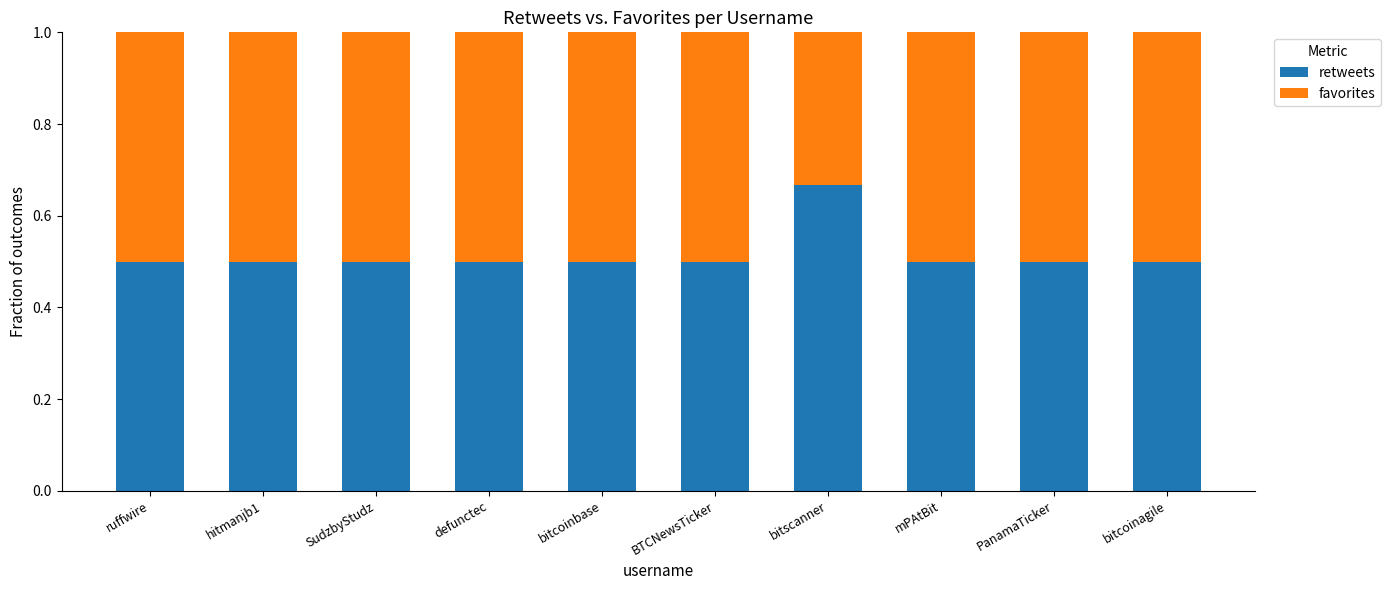

What is the sum of the retweets values at defunctec and SudzbyStudz?

1.0